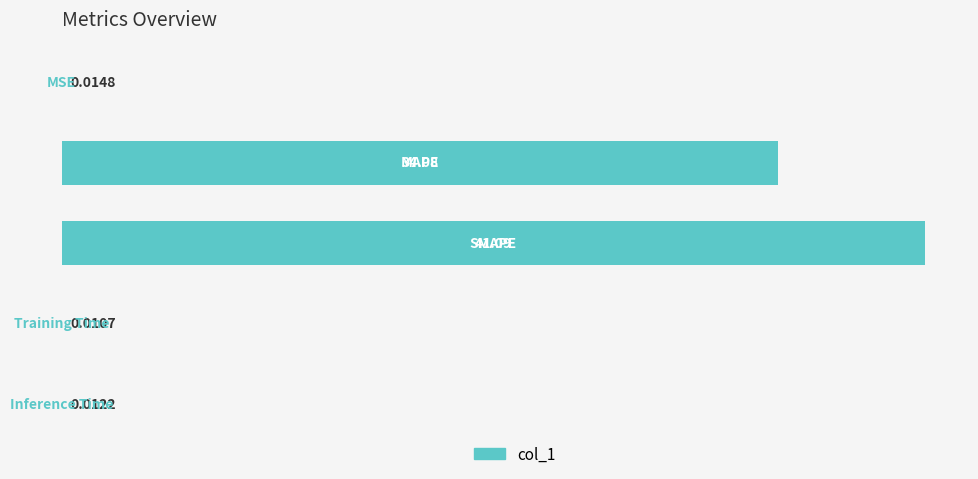

What is the greatest value displayed?

41.1